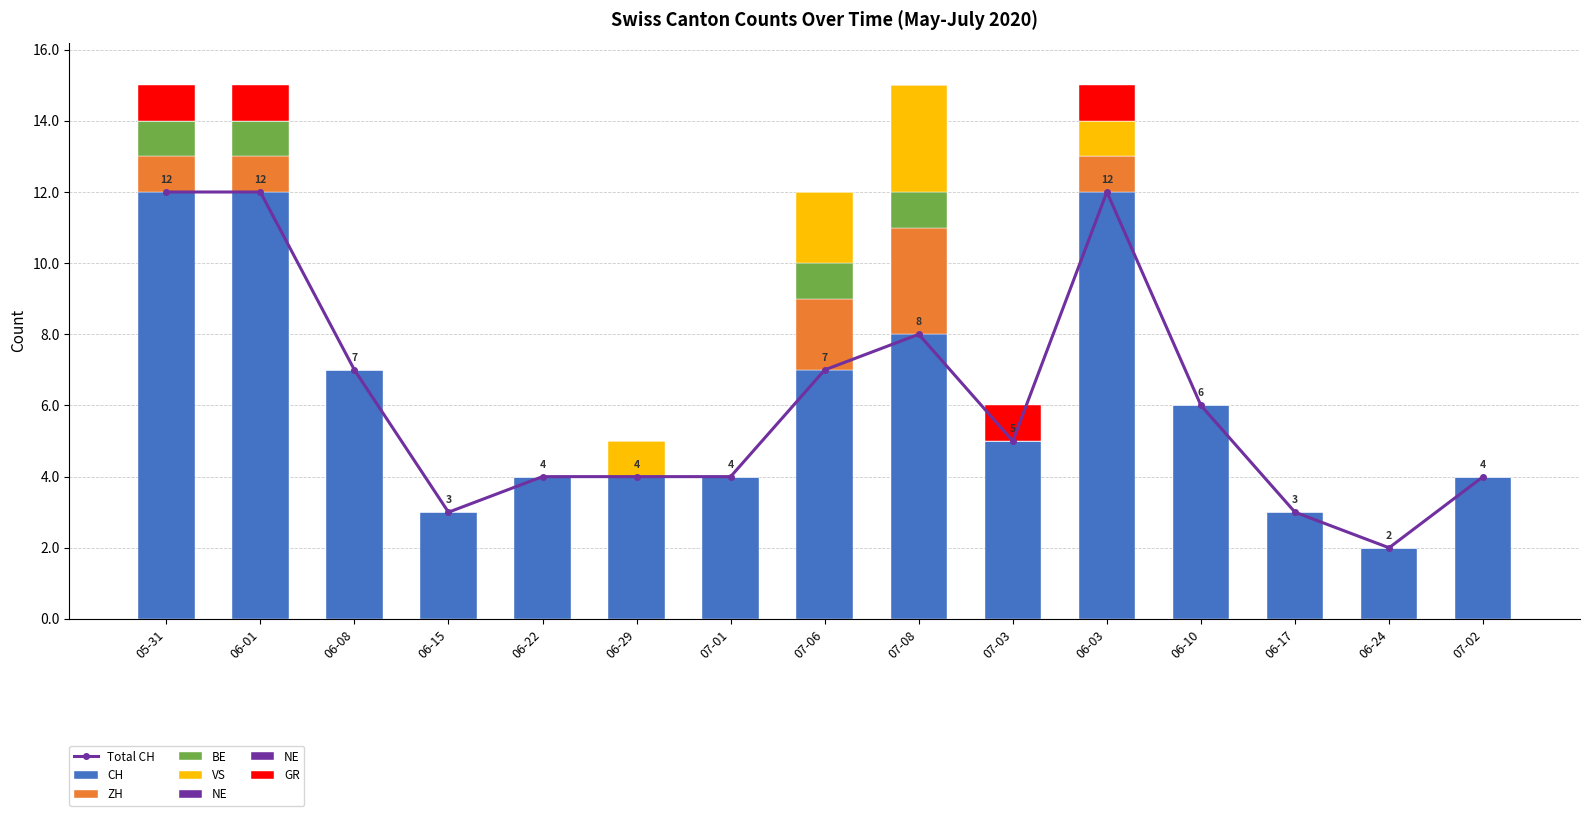

Reading right to left, transcribe all the data shown in this chart.

CH: 4	2	3	6	12	5	8	7	4	4	4	3	7	12	12
ZH: 0	0	0	0	1	0	3	2	0	0	0	0	0	1	1
BE: 0	0	0	0	0	0	1	1	0	0	0	0	0	1	1
VS: 0	0	0	0	1	0	3	2	0	1	0	0	0	0	0
GR: 0	0	0	0	1	1	0	0	0	0	0	0	0	1	1